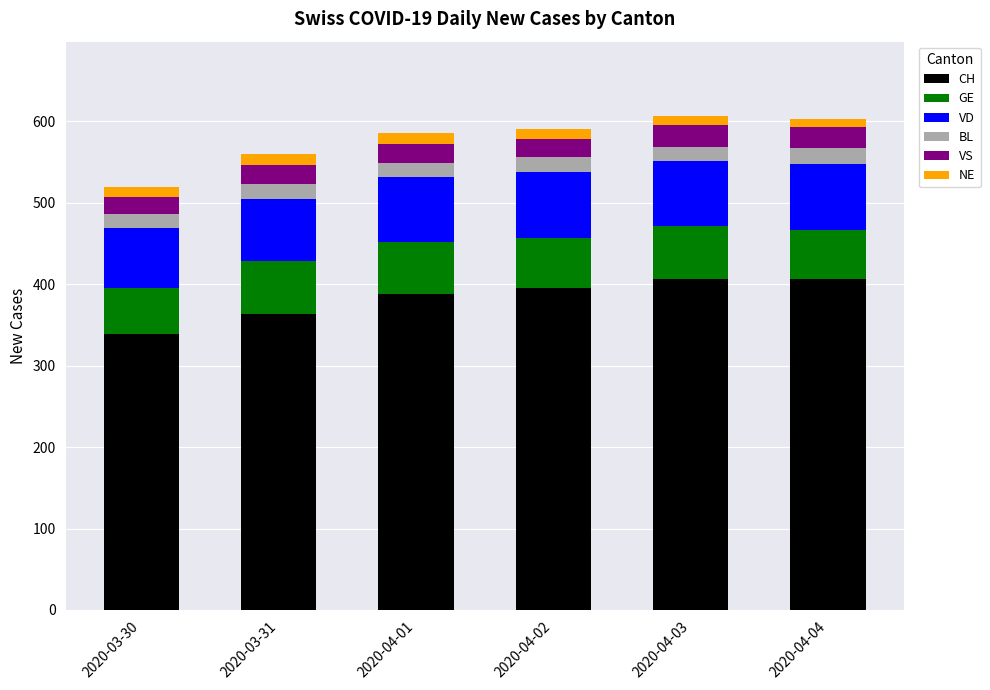

What are all the series names shown in the legend?

CH, GE, VD, BL, VS, NE